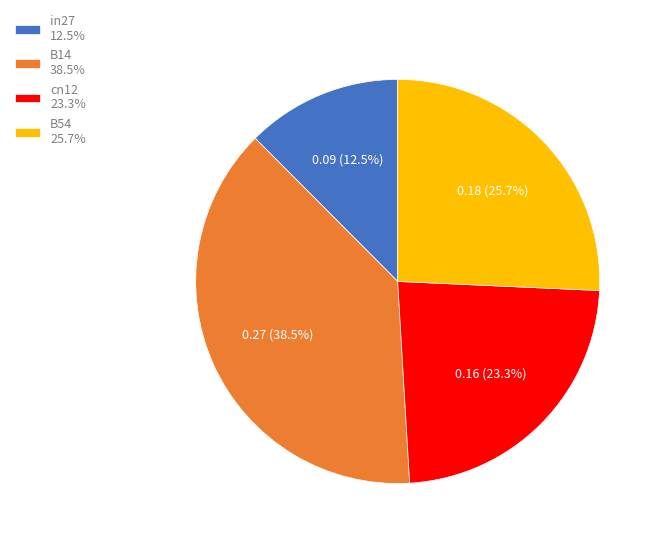

What percentage do in27 12.5% and cn12 23.3% together represent?

35.8%